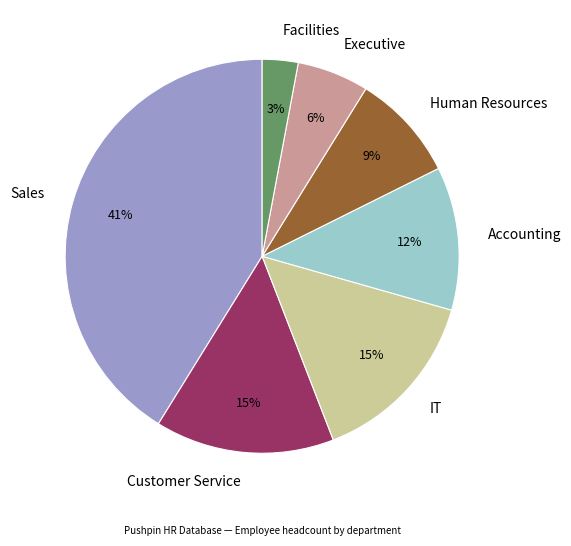

Which has a higher value, Customer Service or Executive?

Customer Service